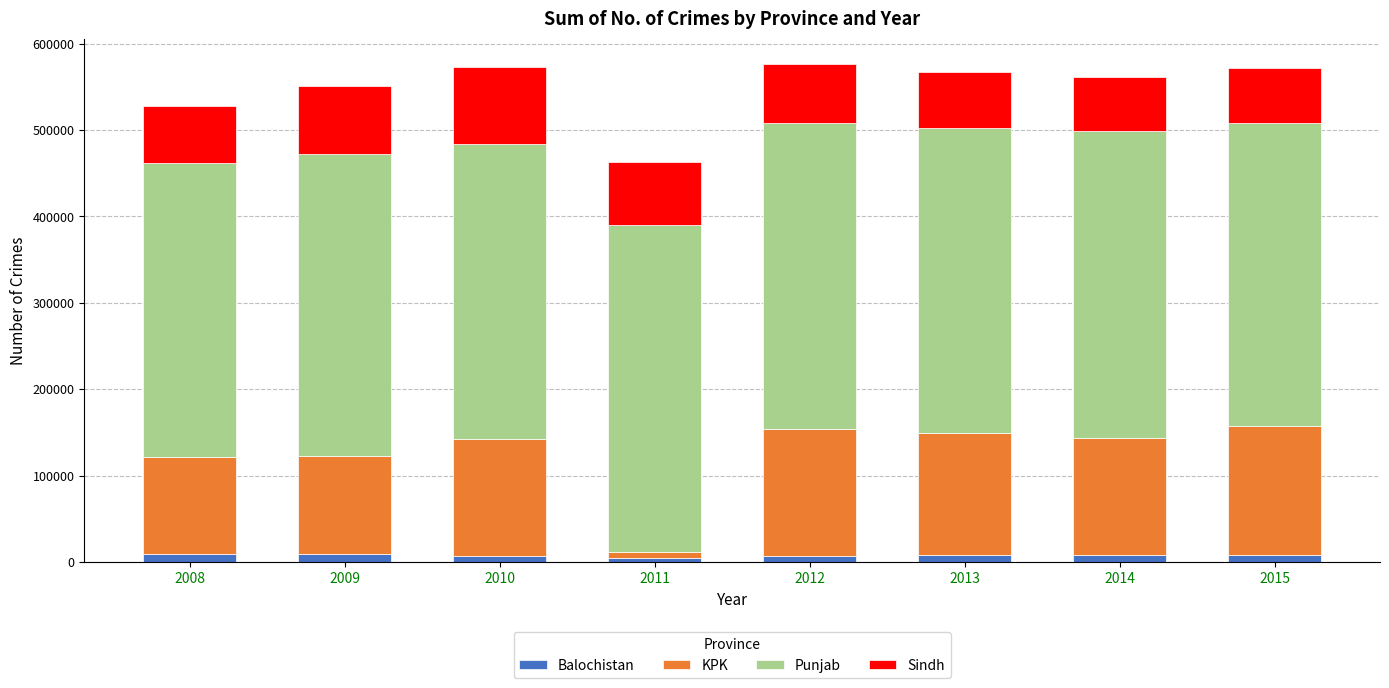

What is the average value of the Balochistan series?

7782